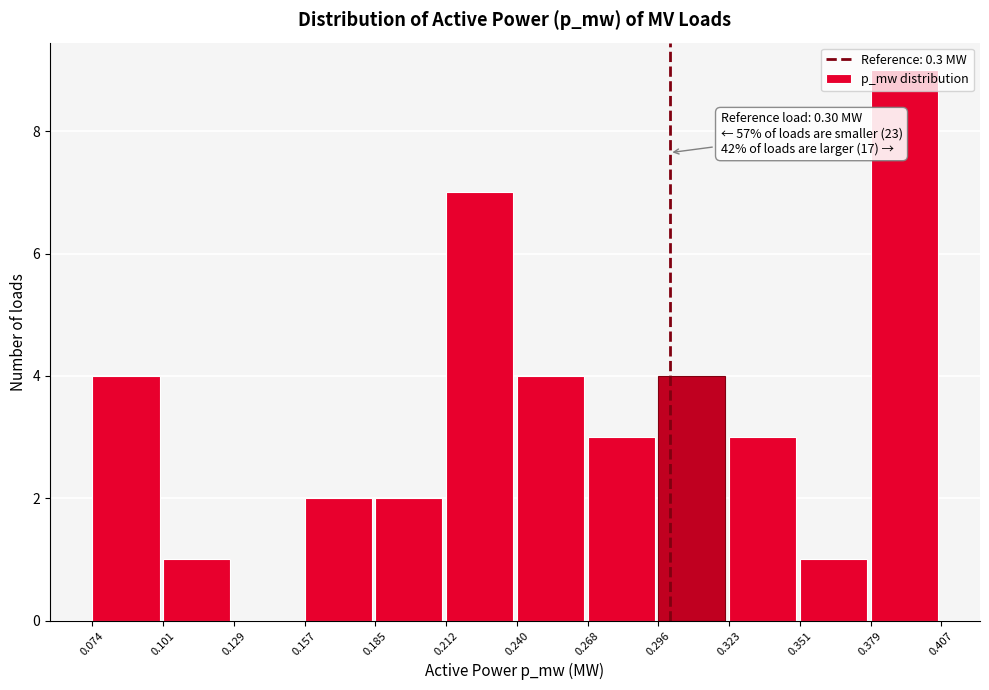

Over which range of the x-axis is the bar tallest?

0.379 to 0.407